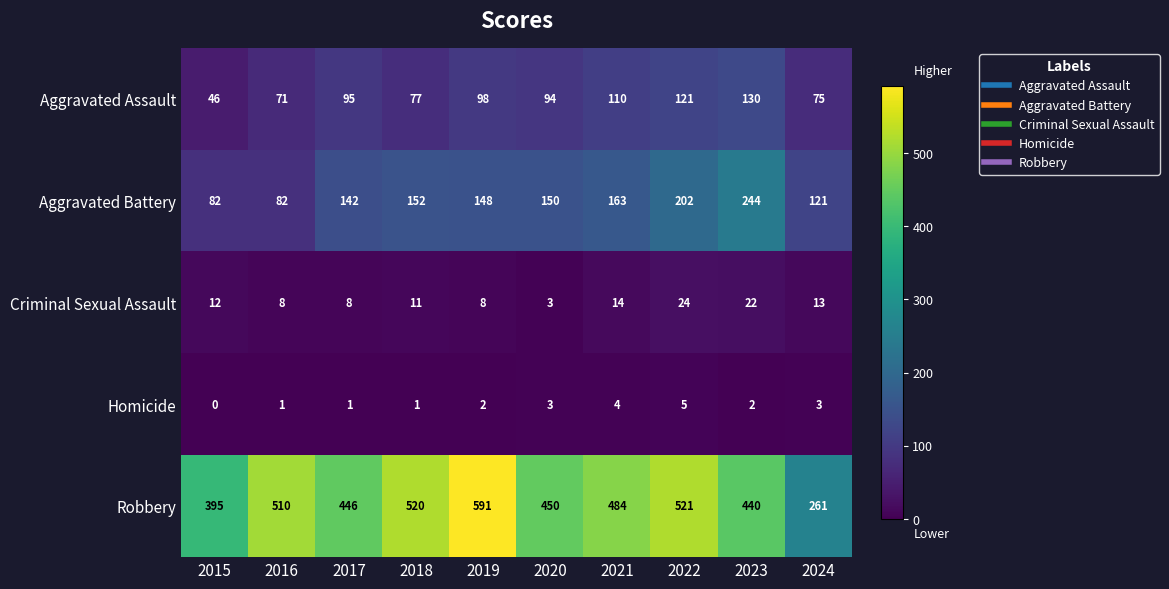

Rank the series by their maximum value, from lowest to highest.

Homicide, Criminal Sexual Assault, Aggravated Assault, Aggravated Battery, Robbery